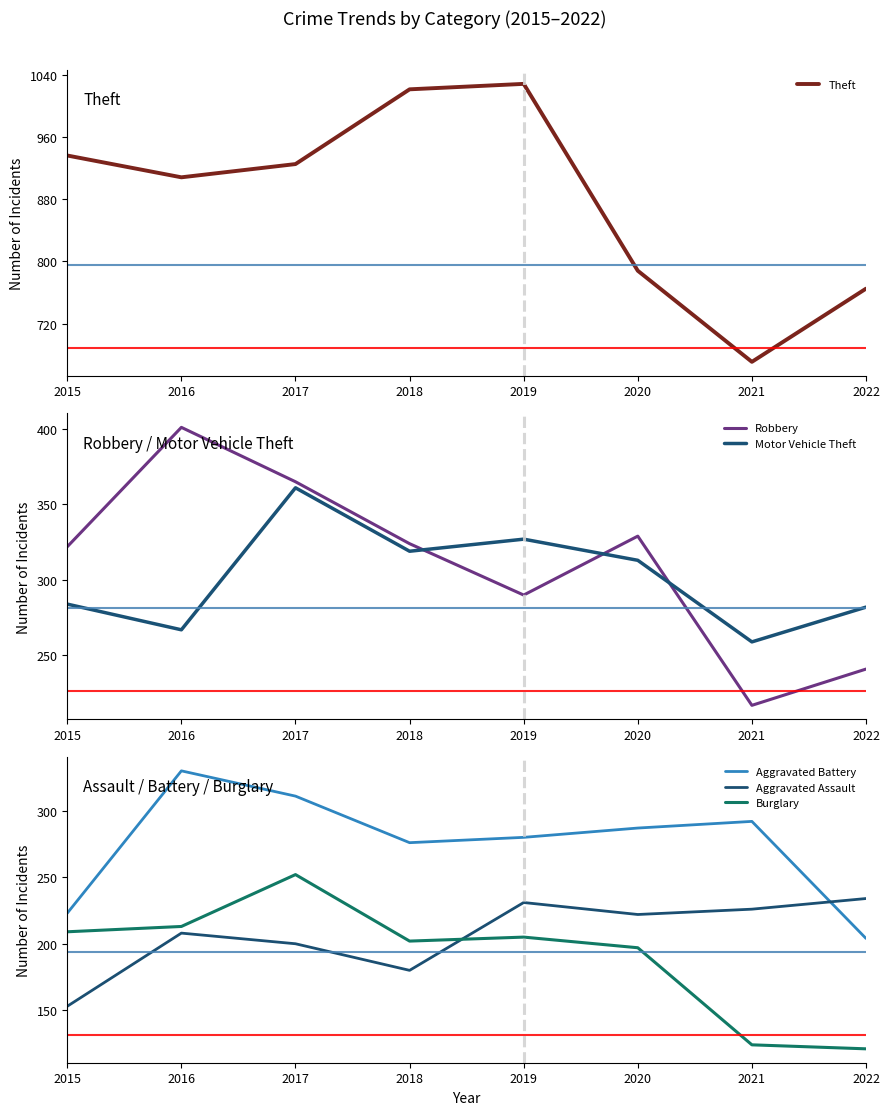

At which category does Theft reach its first local peak?

2019